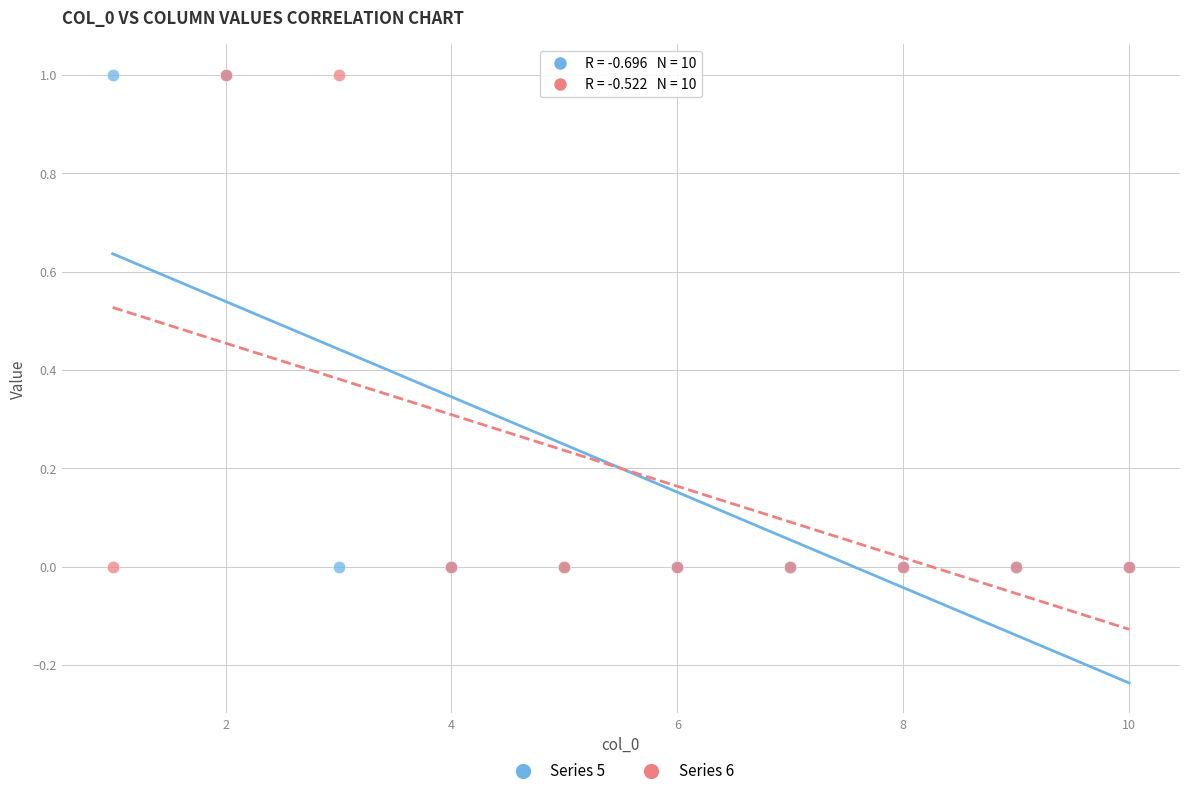

What are all the series names shown in the legend?

Series 5, Series 6